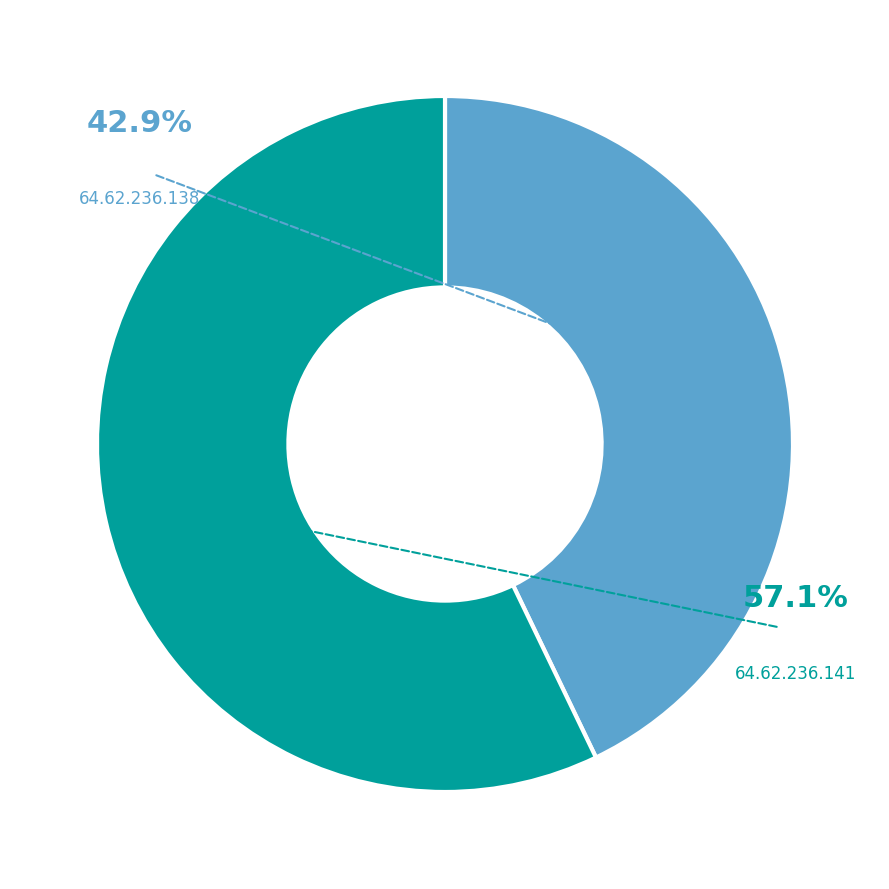

Between 64.62.236.138 and 64.62.236.141, which is larger?

64.62.236.141